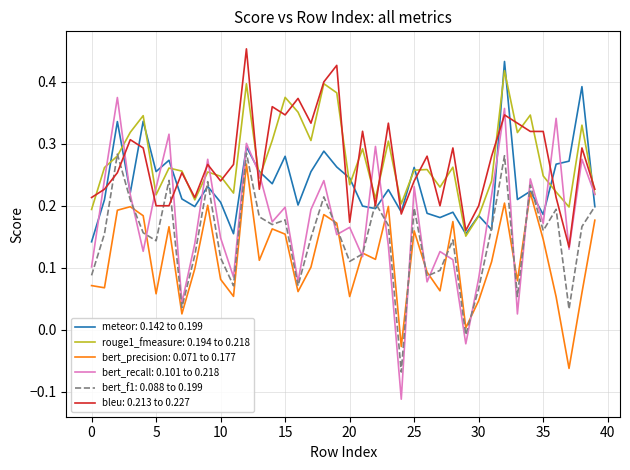

True or false: bert_precision: 0.071 to 0.177 and bleu: 0.213 to 0.227 intersect in this chart.

False